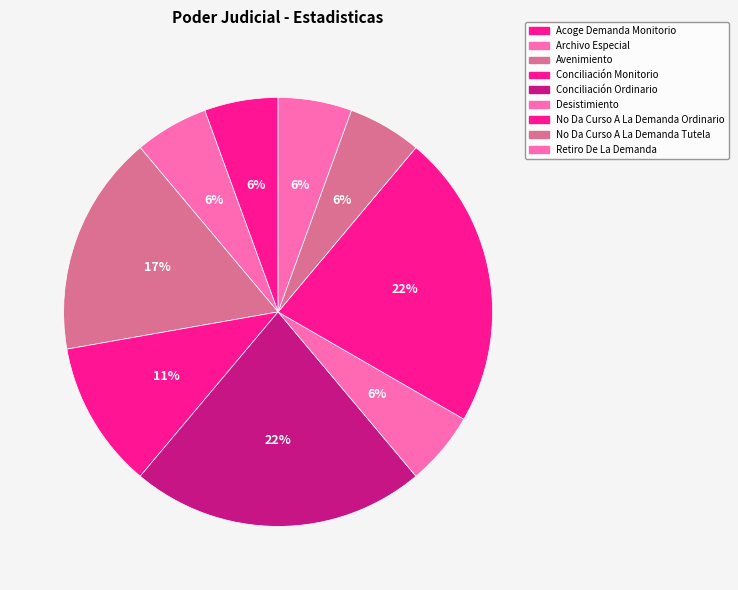

To the nearest percent, what is the difference between the largest and smallest slice percentages?

17%